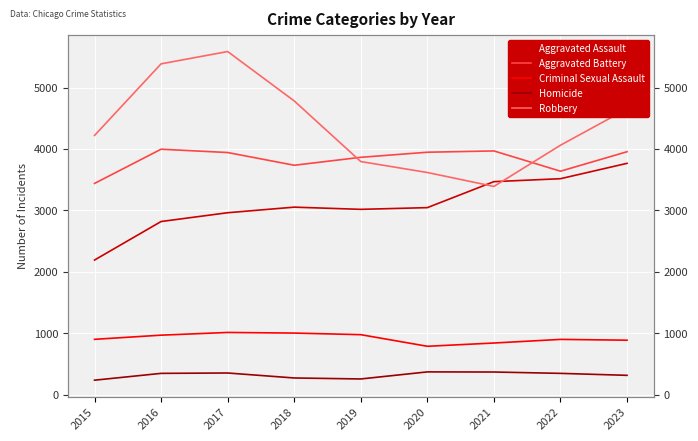

What is the spread (max minus min) of values at 2021?

3599